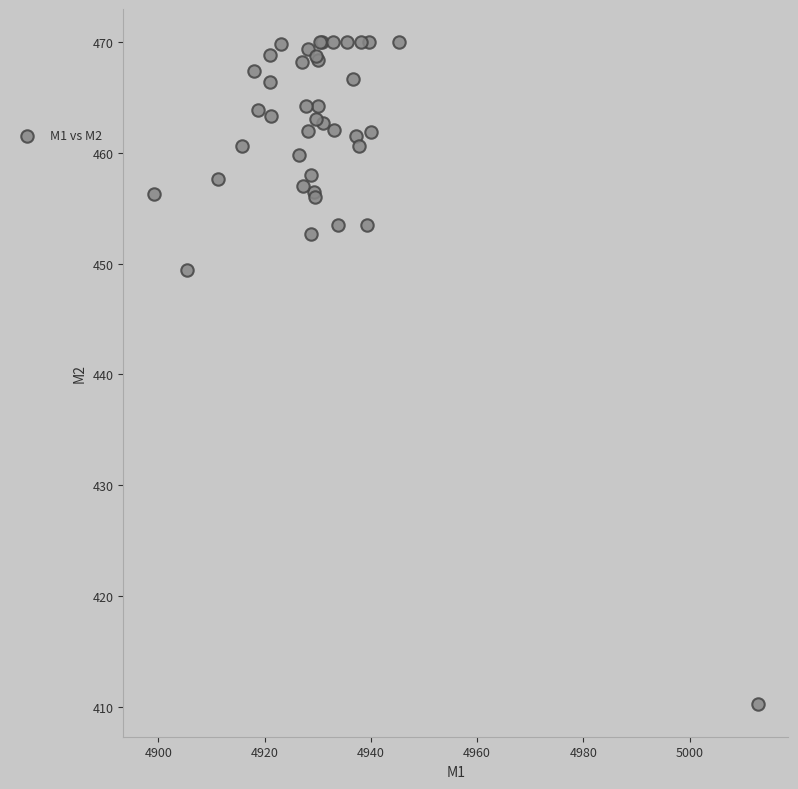

What Y value in the scatter plot is closest to 440?

449.4